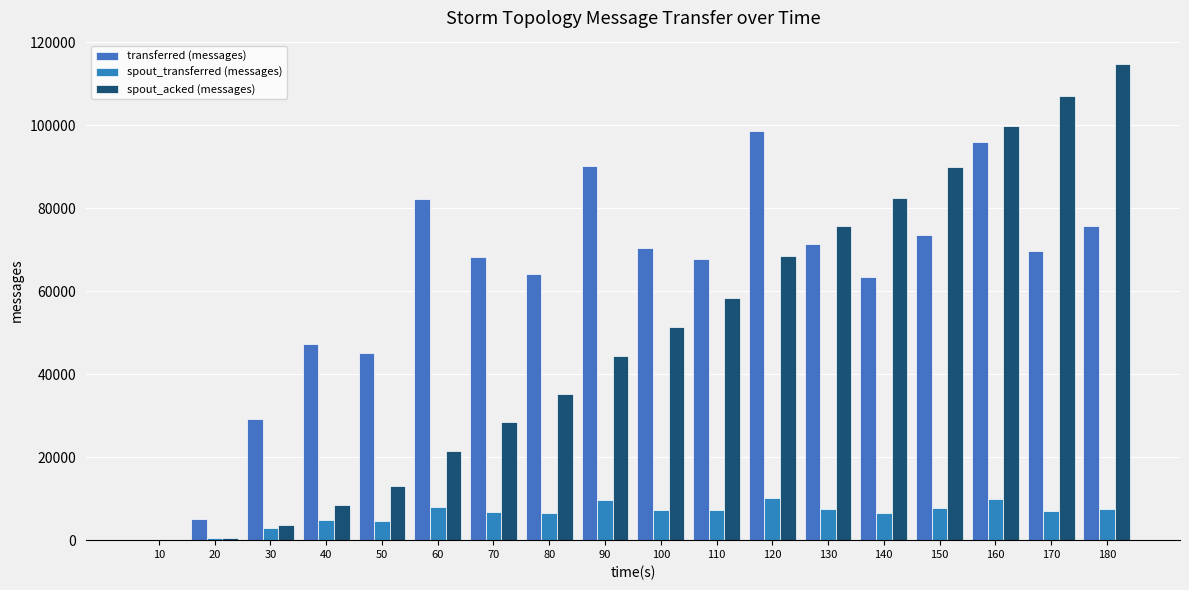

The spout_acked (messages) series shows 46018 at 70. True or false?

False